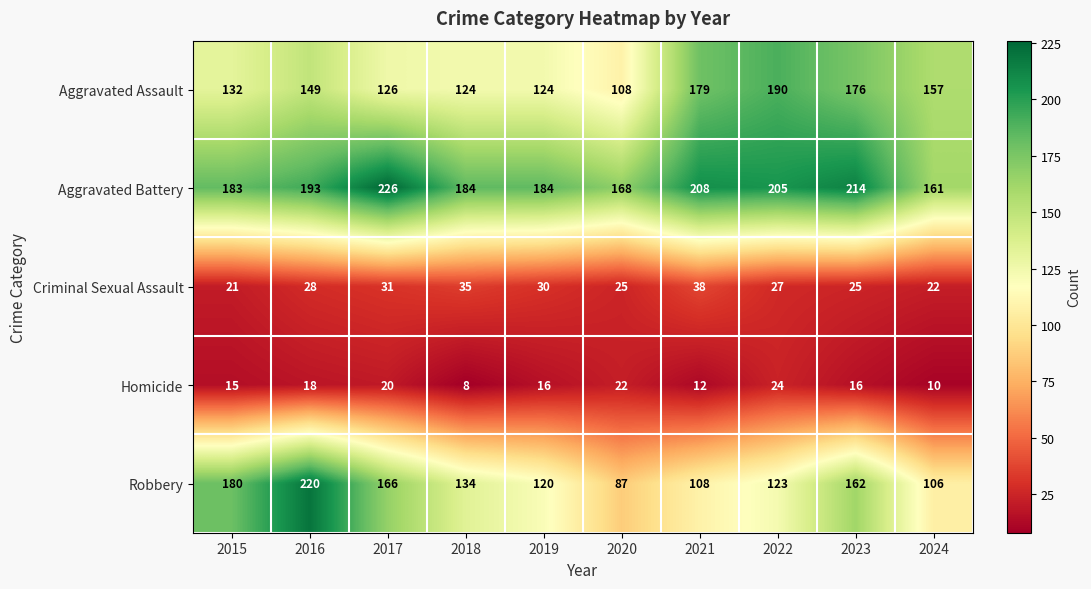

Which series changed the most between 2017 and 2023?

Aggravated Assault